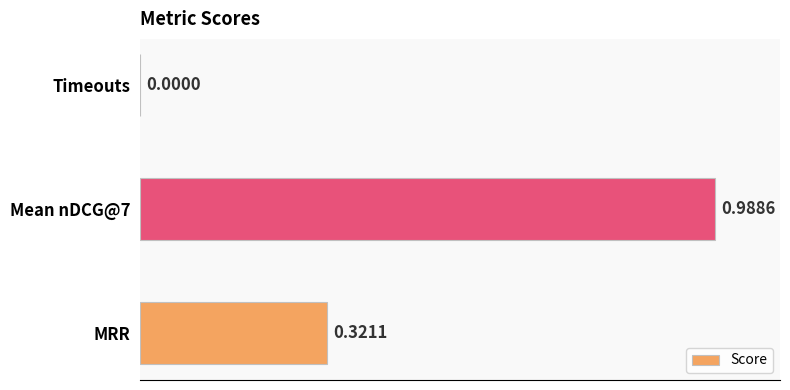

How many values exceed 0?

2